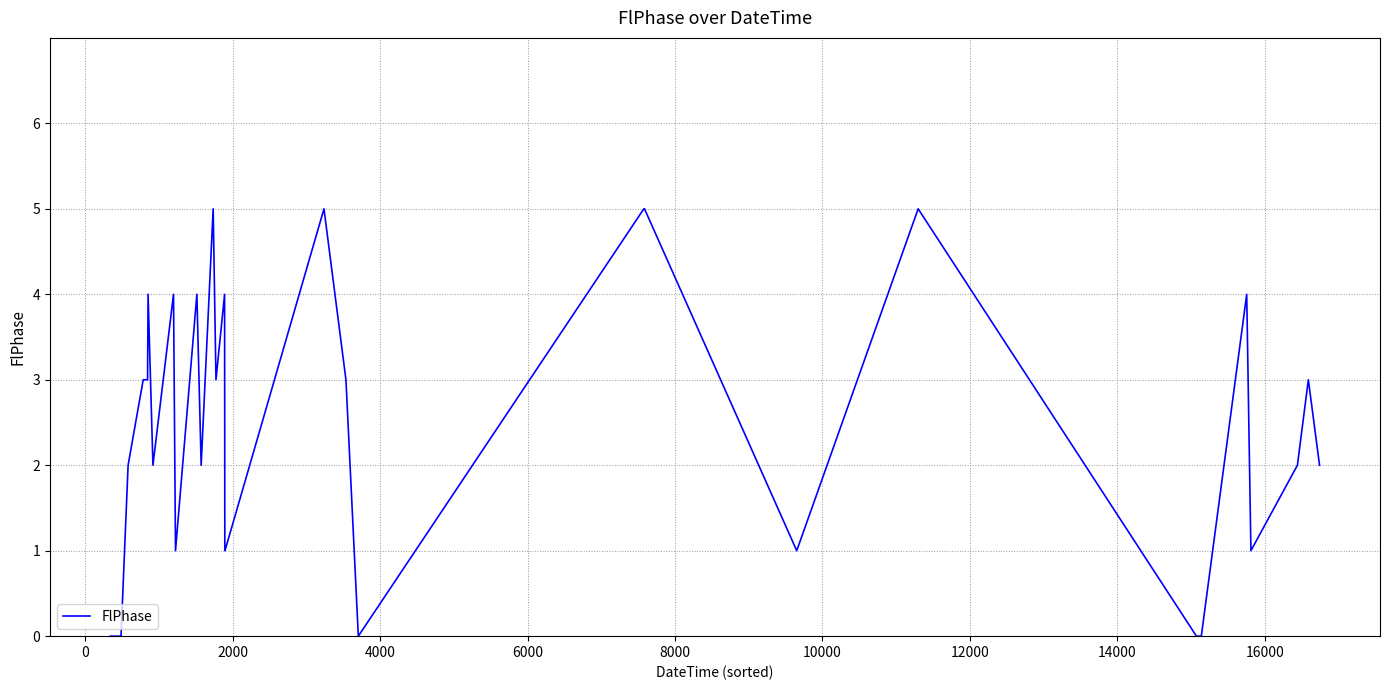

What is the greatest value displayed?

5